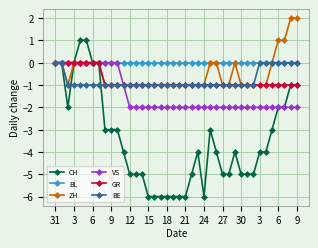

Which series has the largest total across all categories?

BL